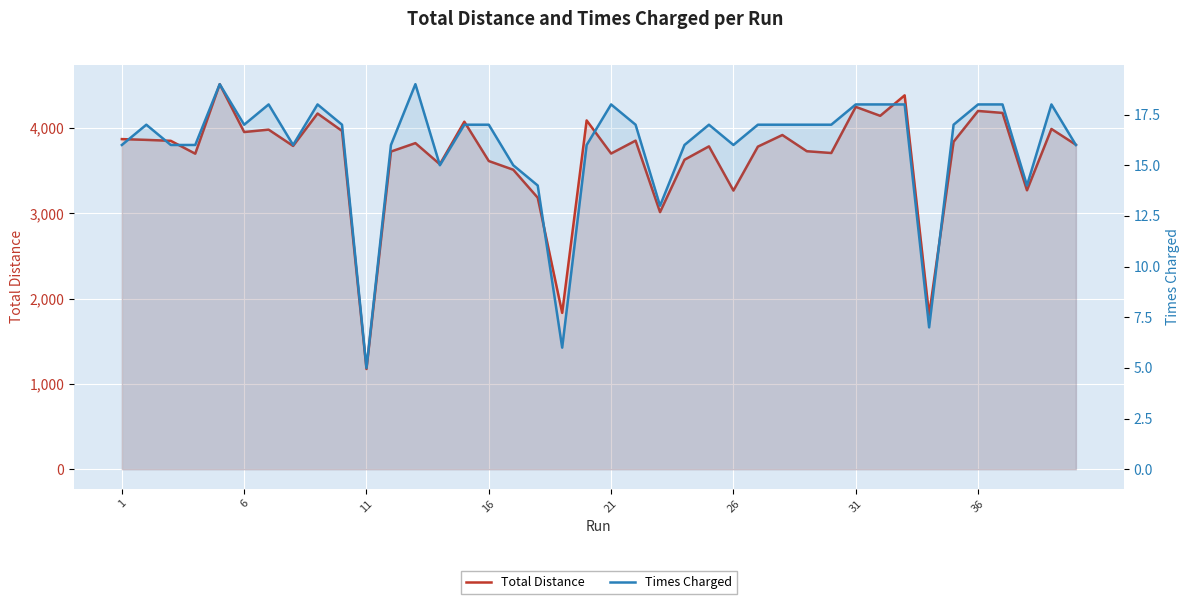

True or false: Times Charged has more than 1 interior local peaks.

True